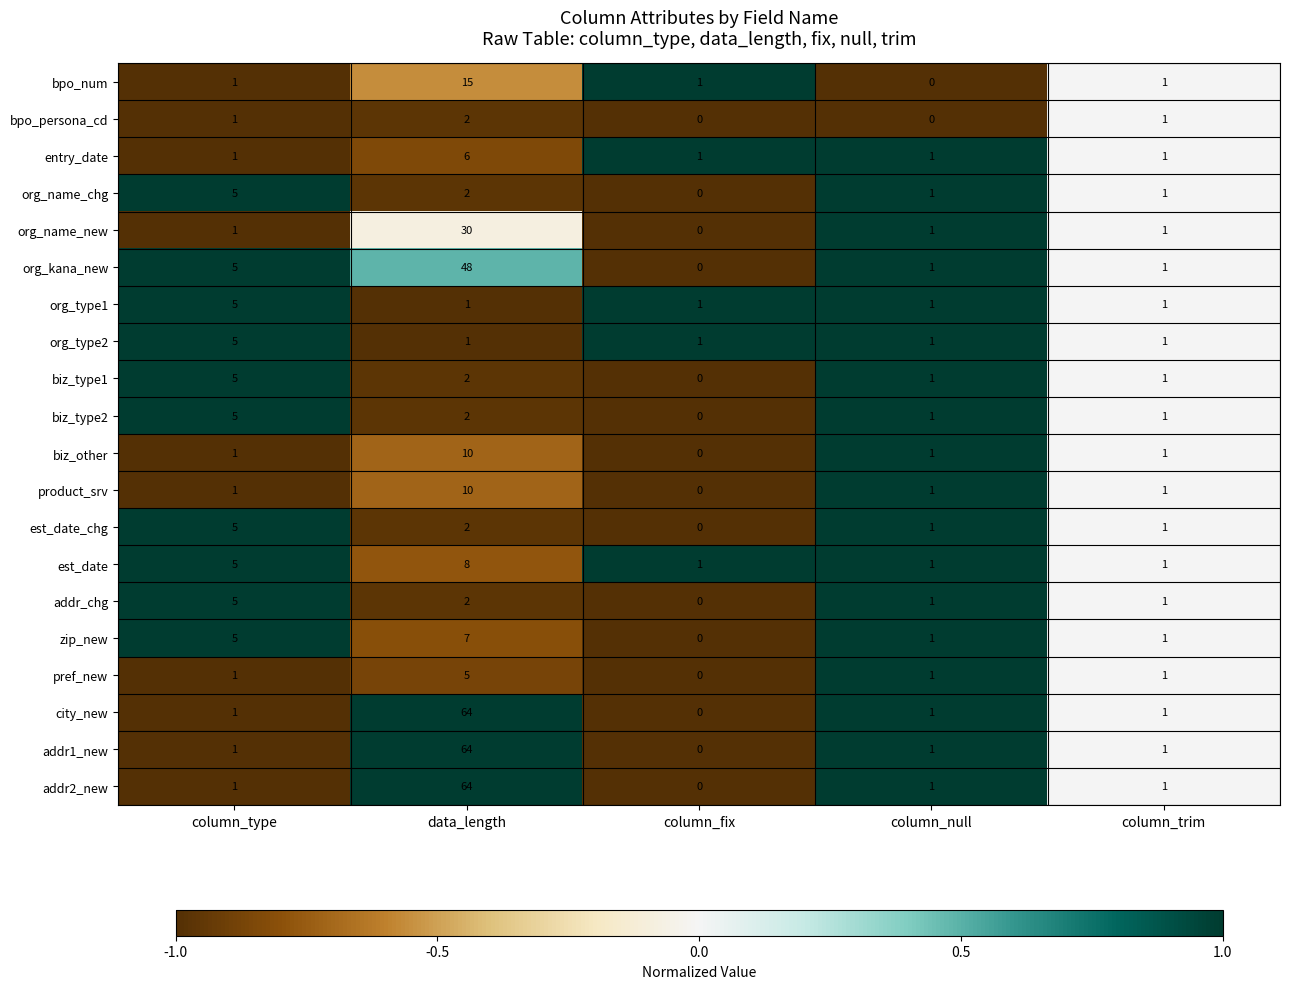

At which category is the sum across all series the highest?

data_length